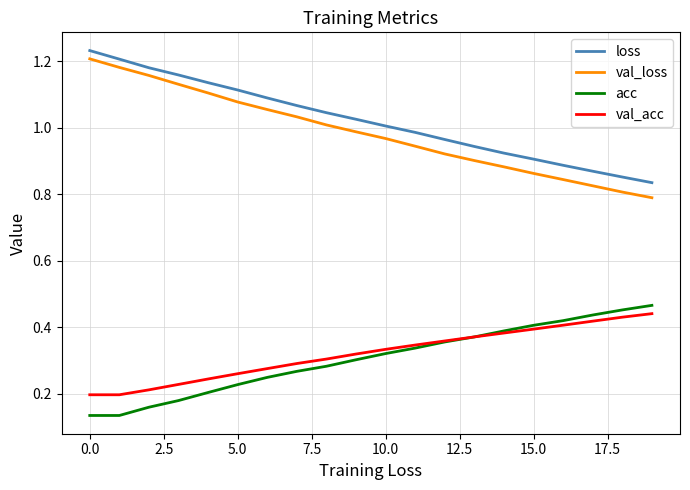

True or false: val_loss and acc intersect in this chart.

False